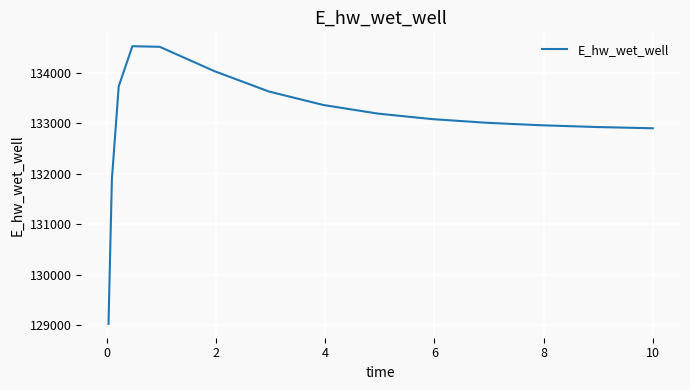

What is the minimum value shown in the chart?

129030.1